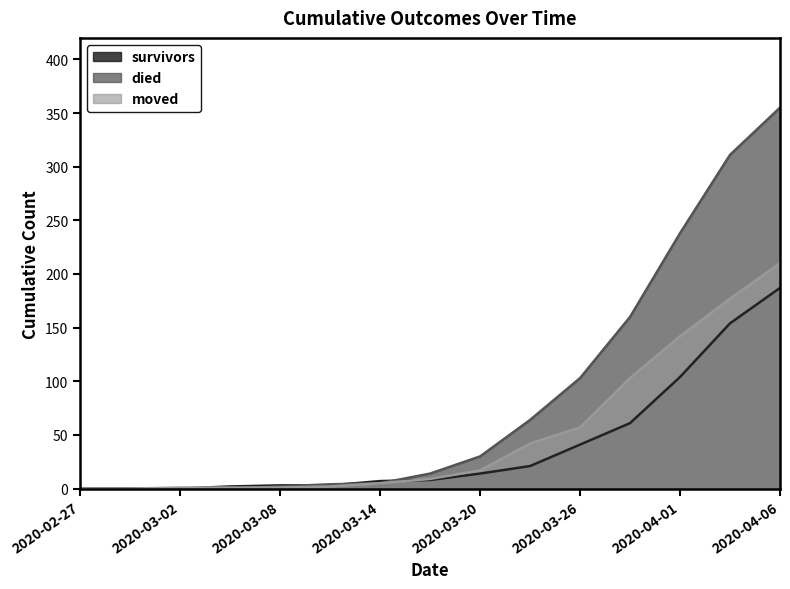

What is the difference between the survivors values at 2020-03-20 and 2020-04-04?

140